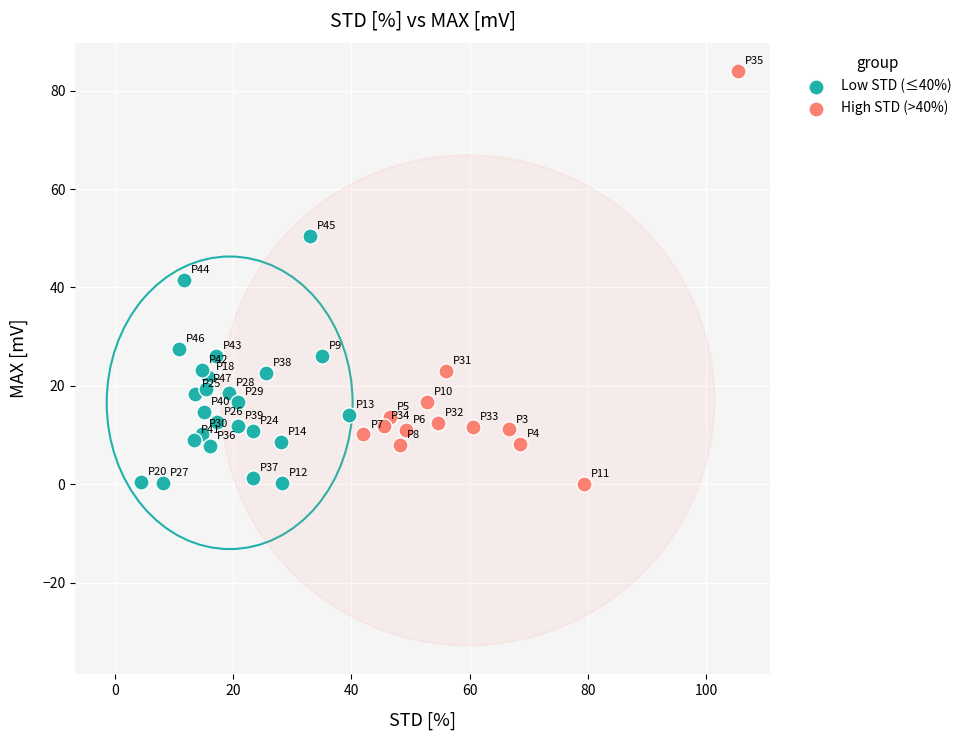

Which series has the widest spread of Y values?

High STD (>40%)